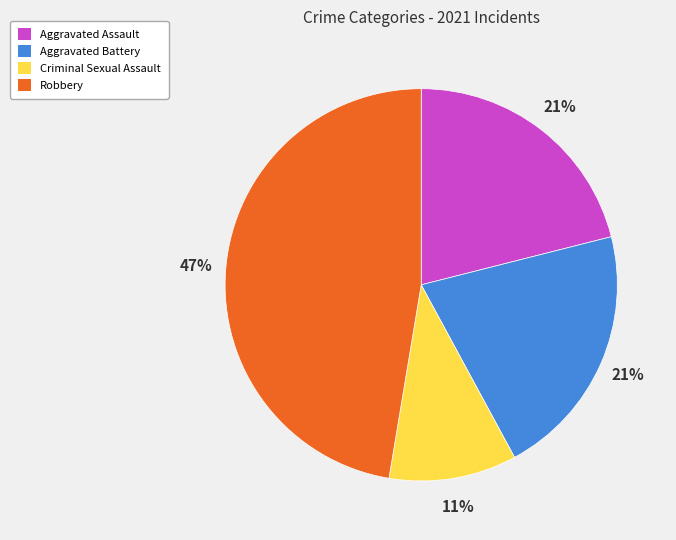

Is it true that Aggravated Battery is 9% of the pie?

False